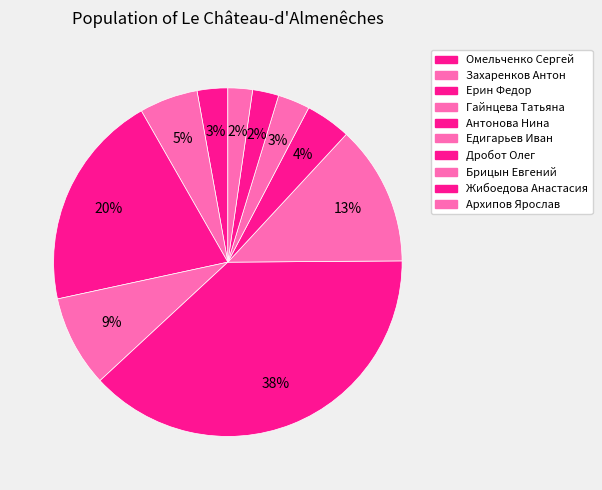

How much of the chart is everything except Омельченко Сергей?

97.2%